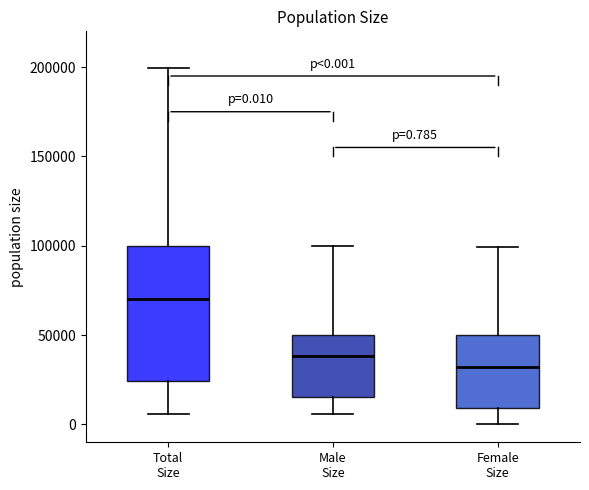

Which box has the highest median line?

Total Size